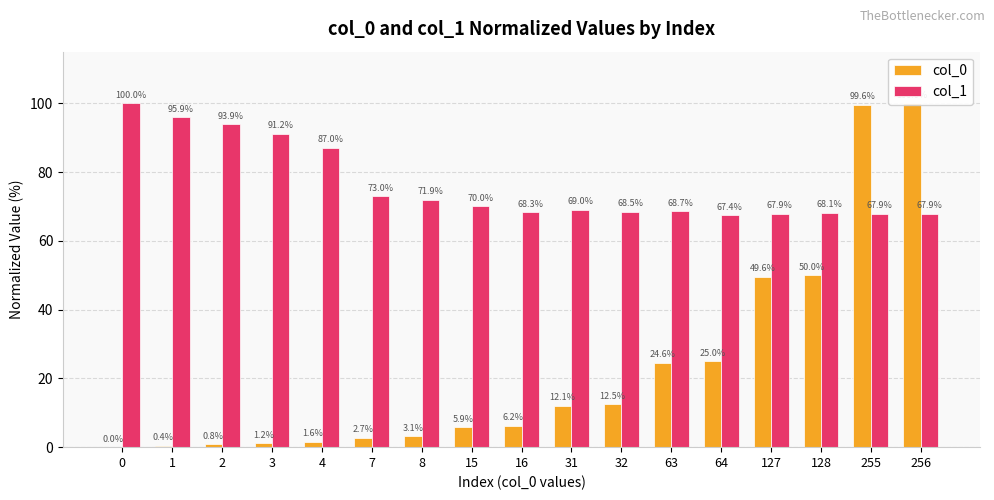

What is the difference between the maximum and minimum values in the col_1 series?

32.6